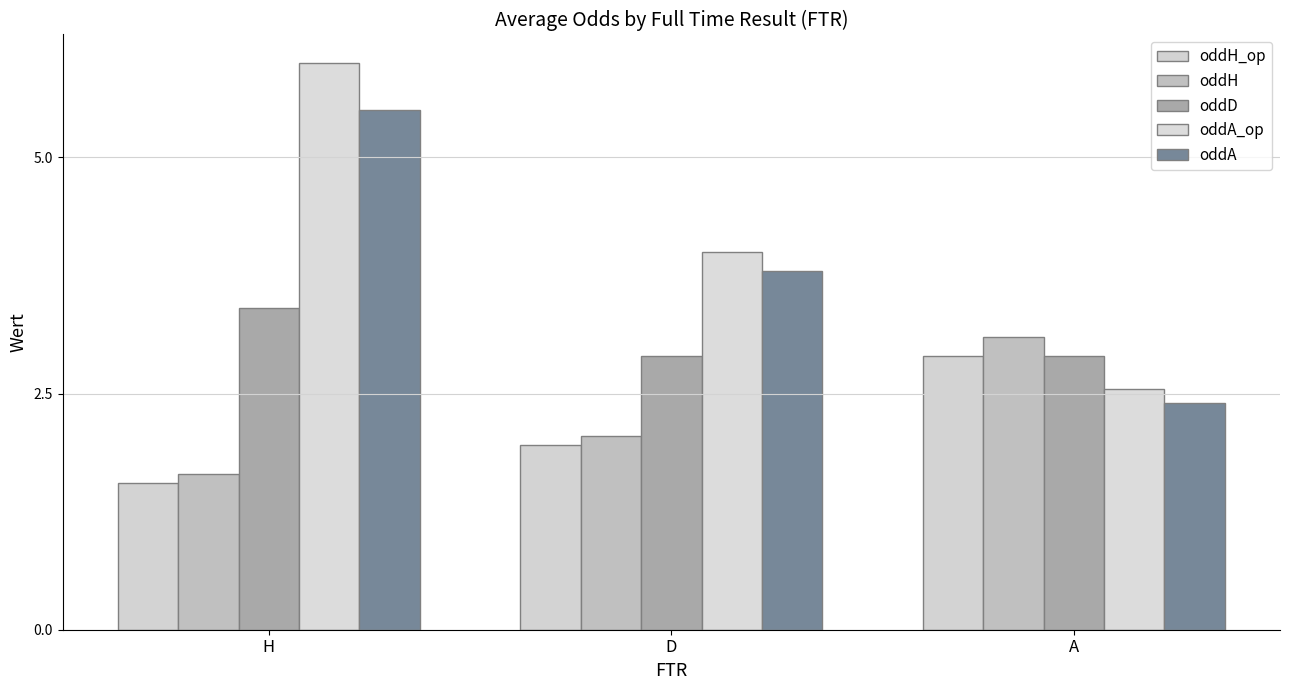

How many data points does each series have?

3